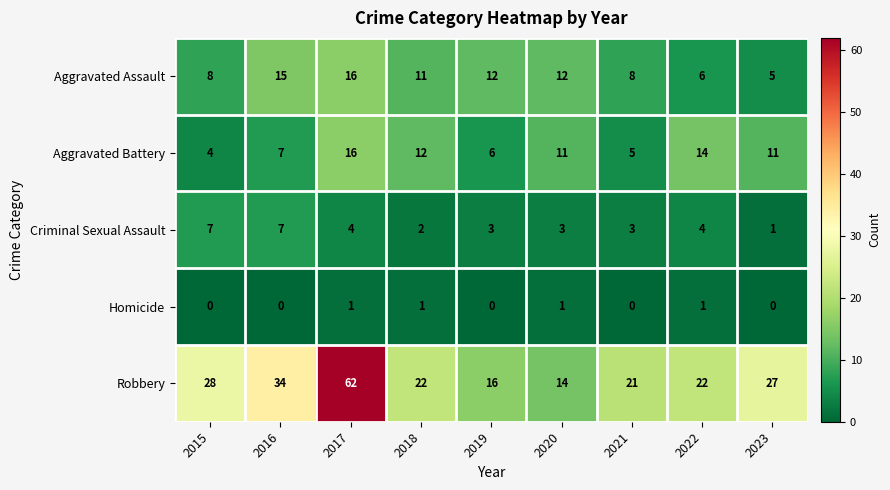

Rank the series at 2023 from lowest to highest value.

Homicide, Criminal Sexual Assault, Aggravated Assault, Aggravated Battery, Robbery